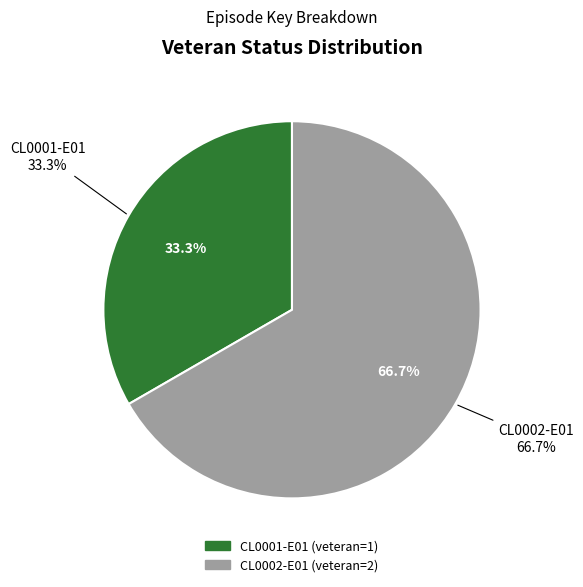

What is the change in value from CL0001-E01 to CL0002-E01?

+1